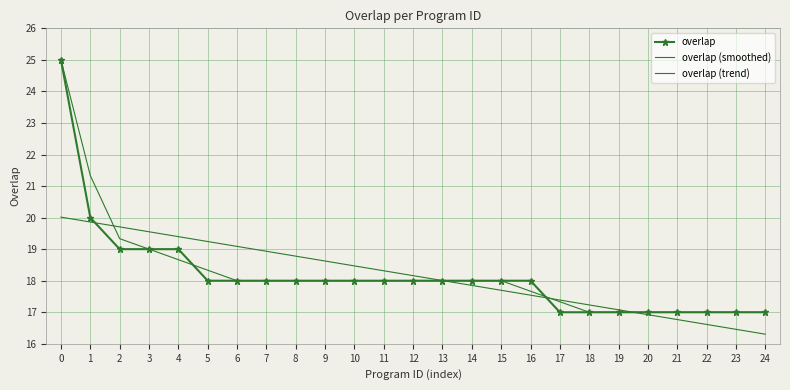

What is the value of the overlap (trend) point at the 13th from the left?

18.2